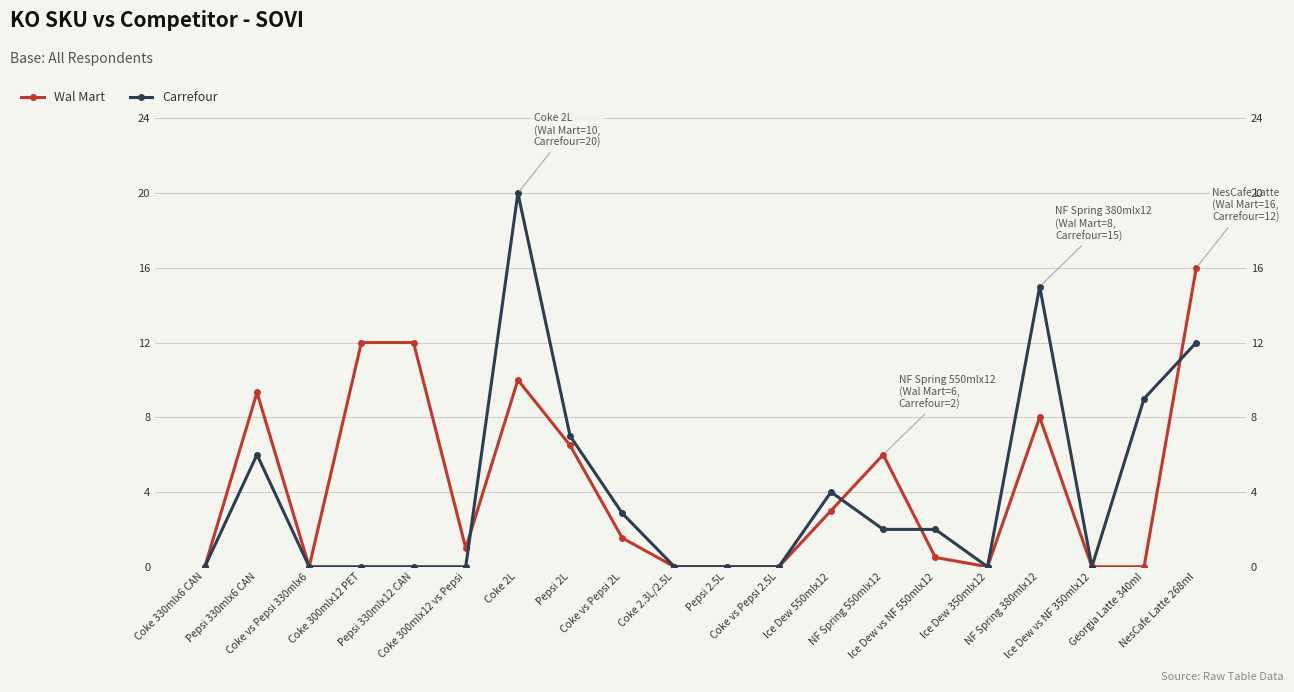

Reading left to right, extract all data points from this chart.

Wal Mart: 0.0	9.3	0.0	12.0	12.0	1.0	10.0	6.5	1.5	0.0	0.0	0.0	3.0	6.0	0.5	0.0	8.0	0.0	0.0	16.0
Carrefour: 0.0	6.0	0.0	0.0	0.0	0.0	20.0	7.0	2.9	0.0	0.0	0.0	4.0	2.0	2.0	0.0	15.0	0.0	9.0	12.0